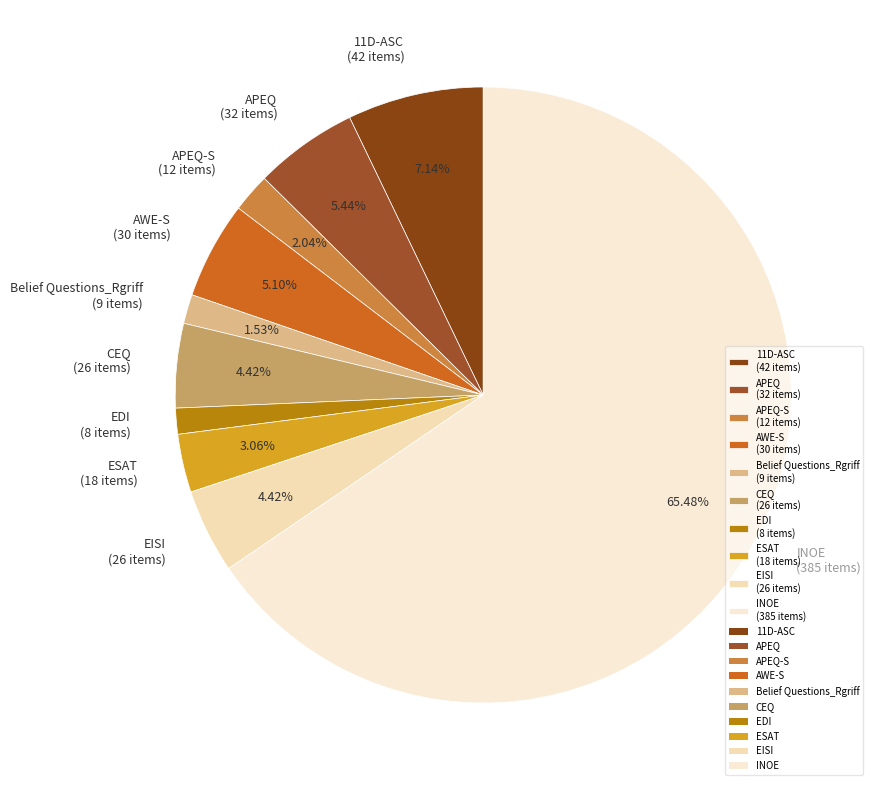

Do INOE (385 items) and 11D-ASC (42 items) together represent more than half of the pie?

Yes